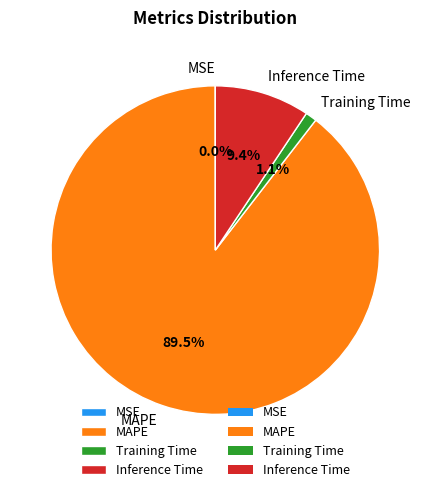

Which slice is the largest?

MAPE